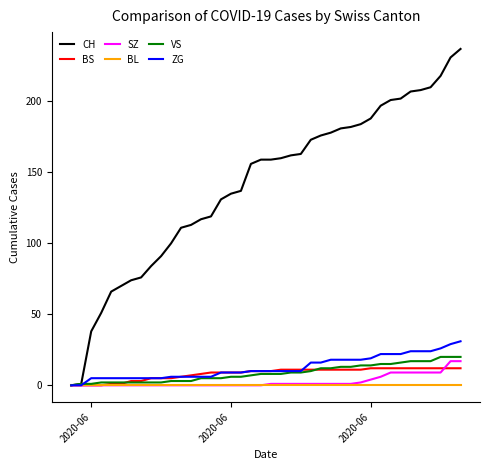

Which series has the largest range (max minus min)?

CH